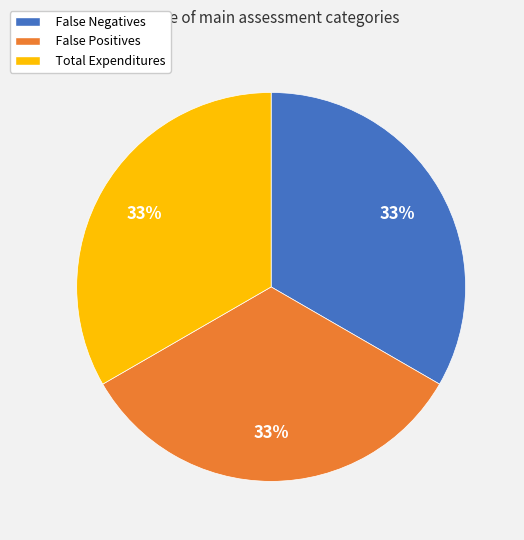

Is the sum of False Negatives and Total Expenditures greater than half?

Yes